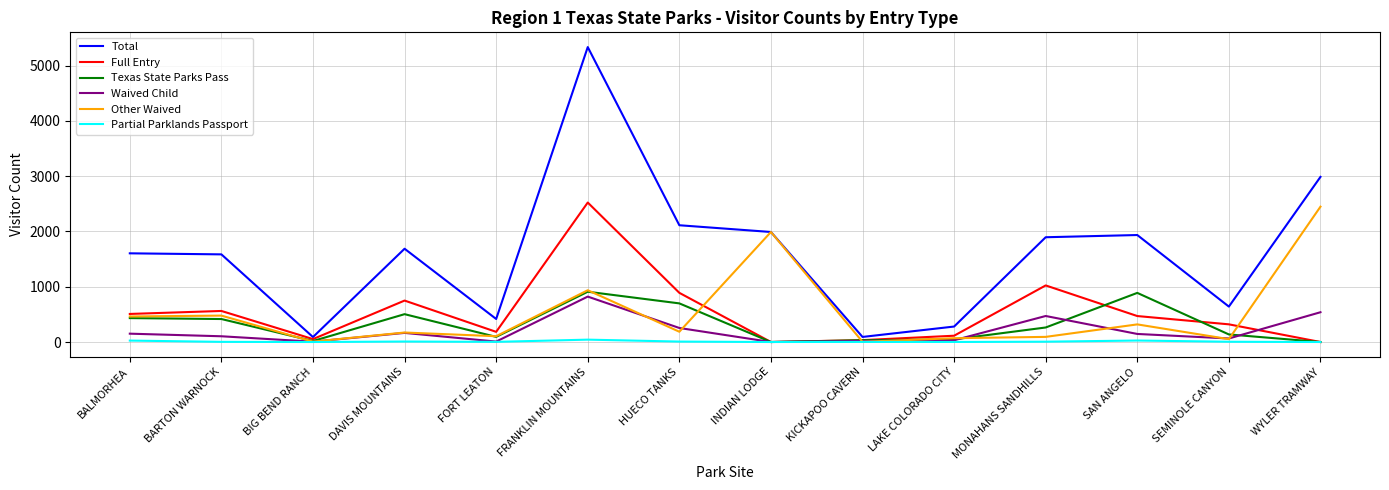

What is the spread (max minus min) of values at WYLER TRAMWAY?

2988